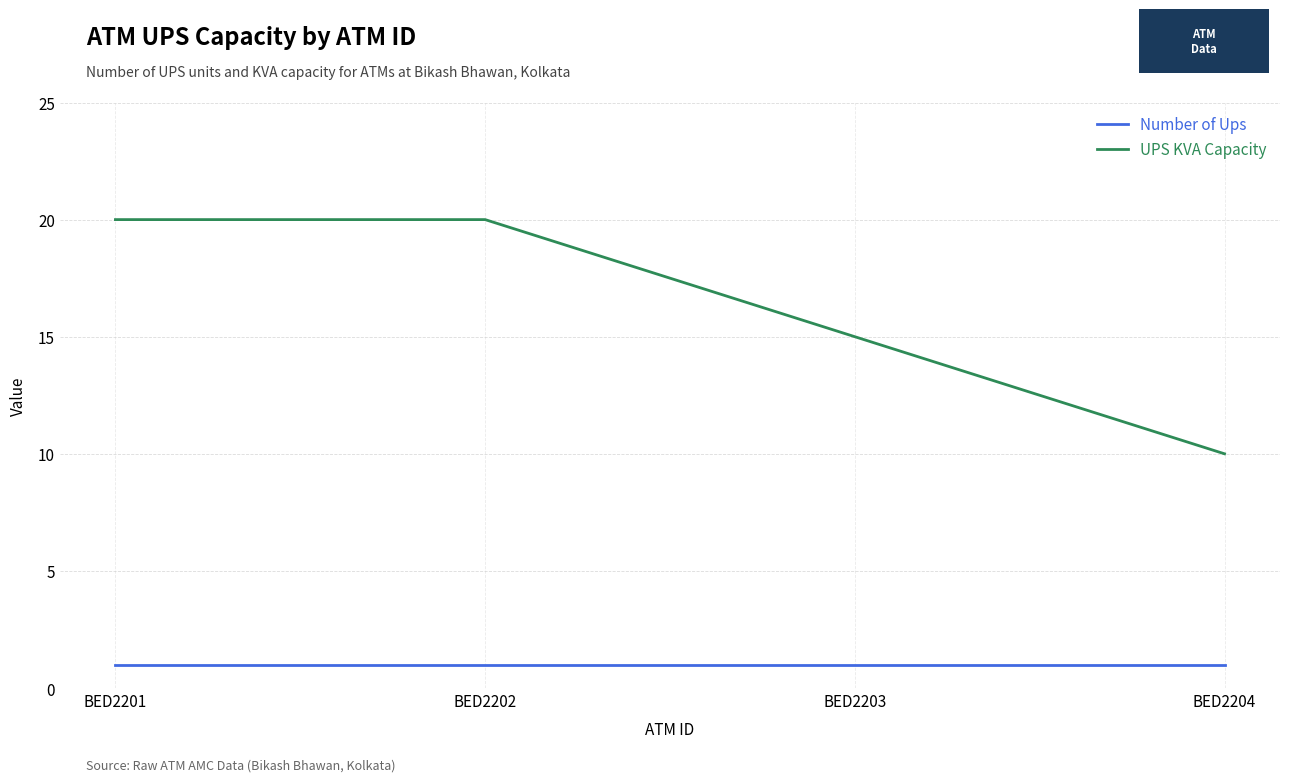

Which series has the largest range (max minus min)?

UPS KVA Capacity